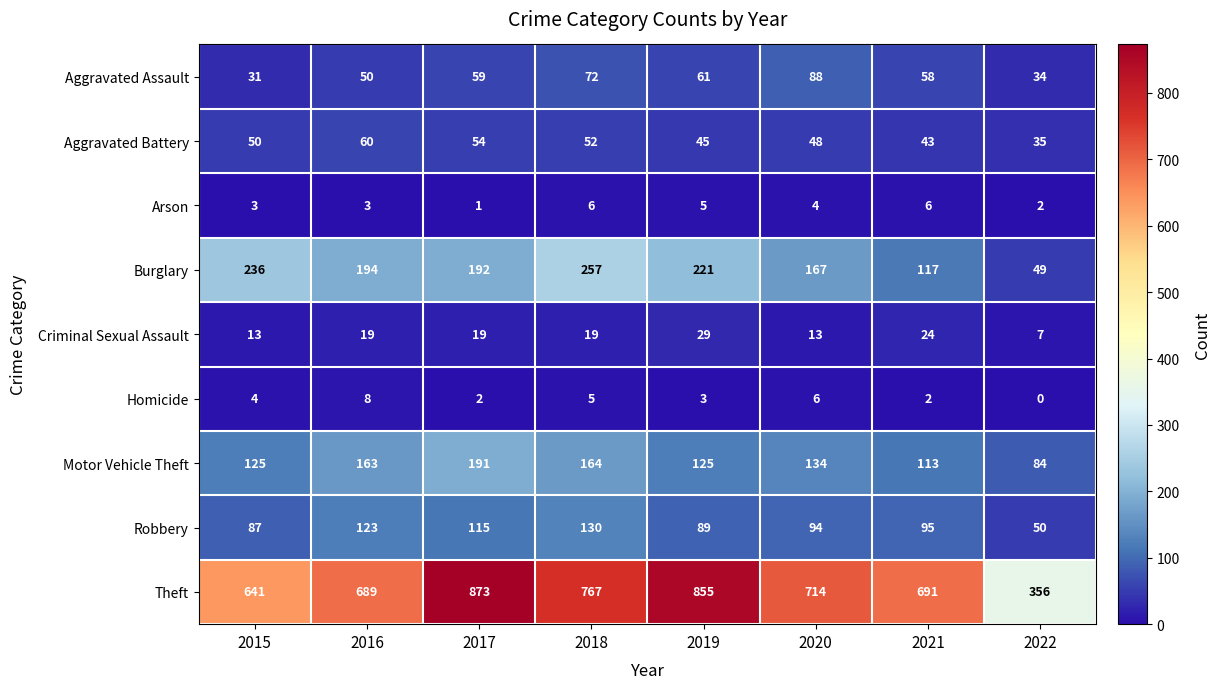

What is the sum of all Theft values?

5586